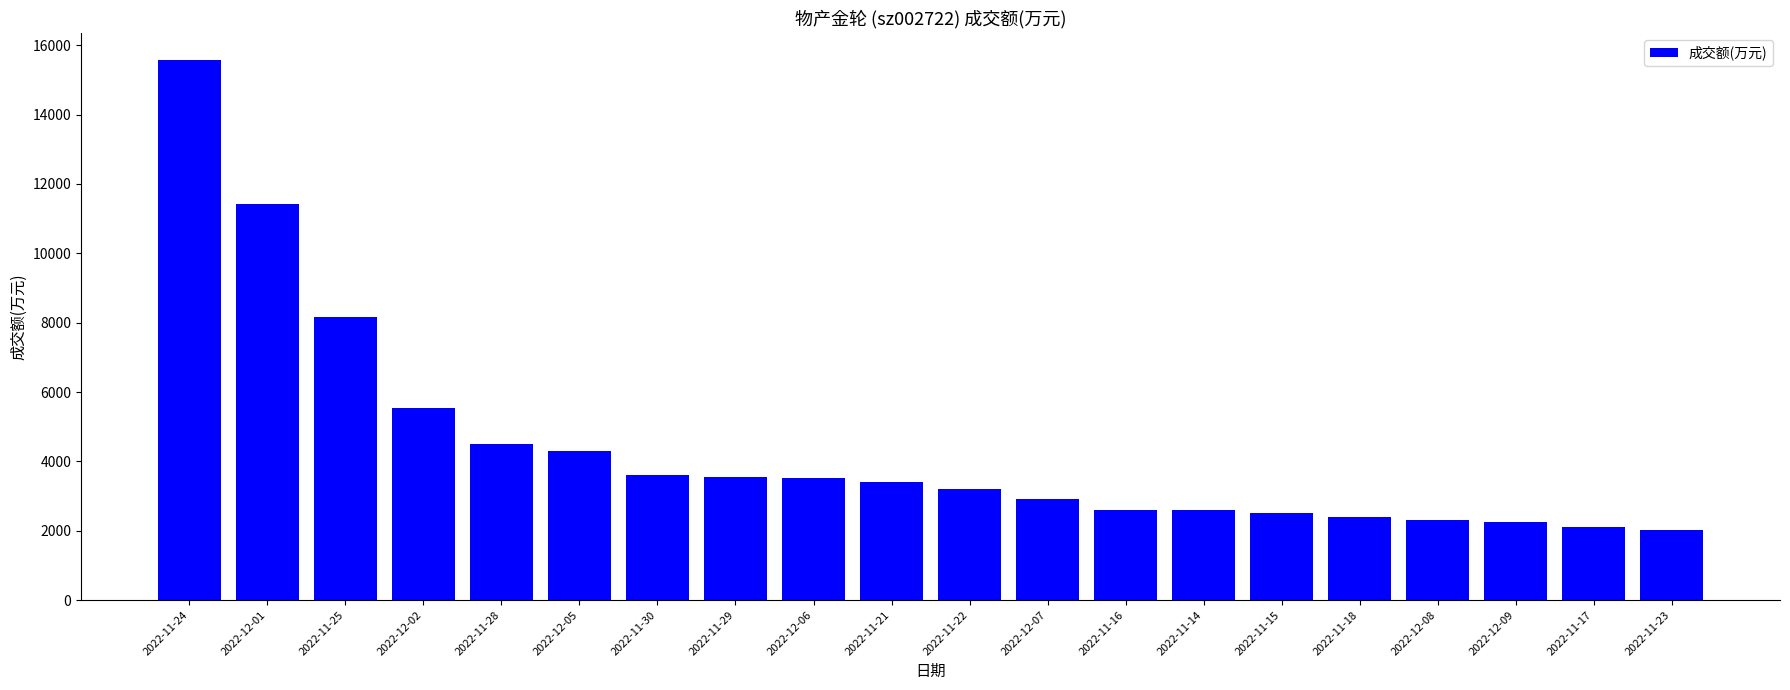

What is the difference between the maximum and minimum values?

13551